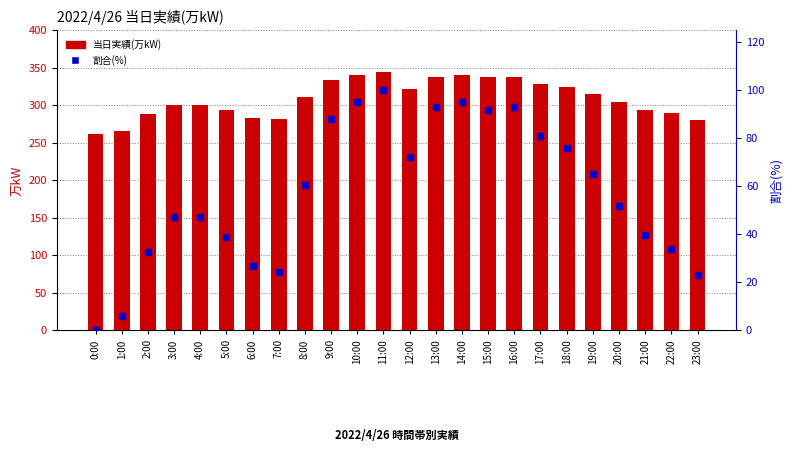

Is the value of 当日実績(万kW) at 18:00 greater than the value of 割合(%) at 9:00?

Yes